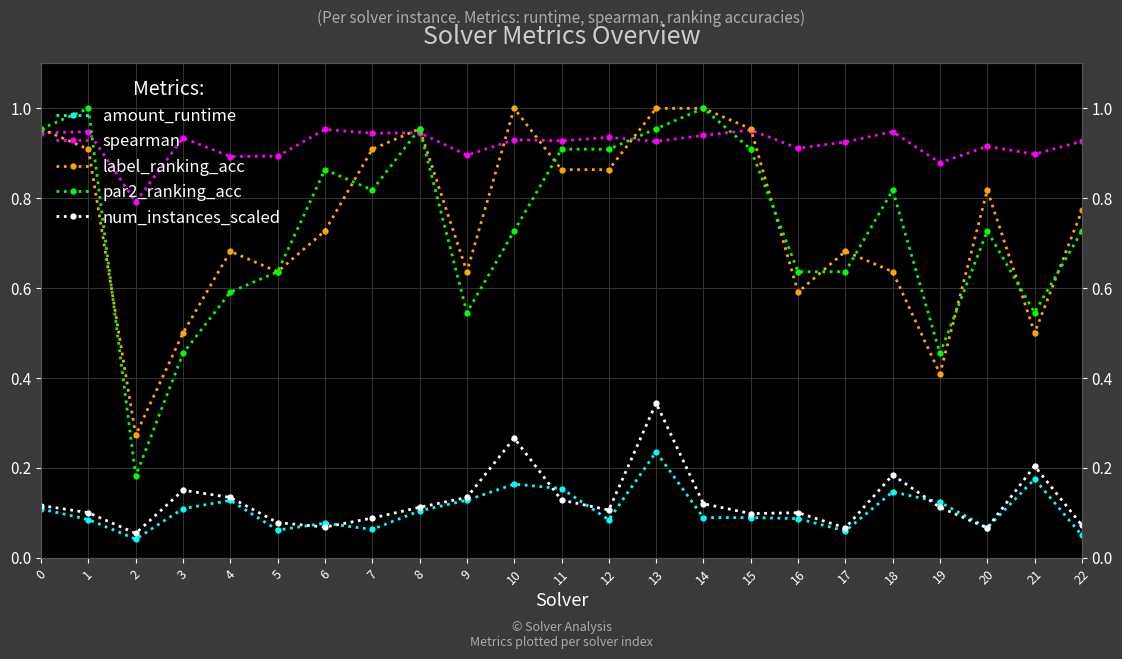

What is the value of the spearman point at the 19th from the left?

0.9